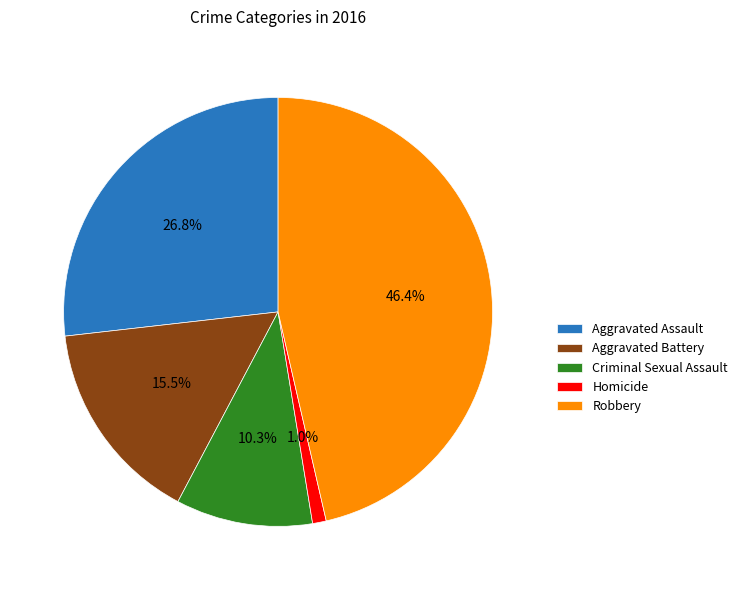

Does Aggravated Battery account for over 50% of the chart?

No